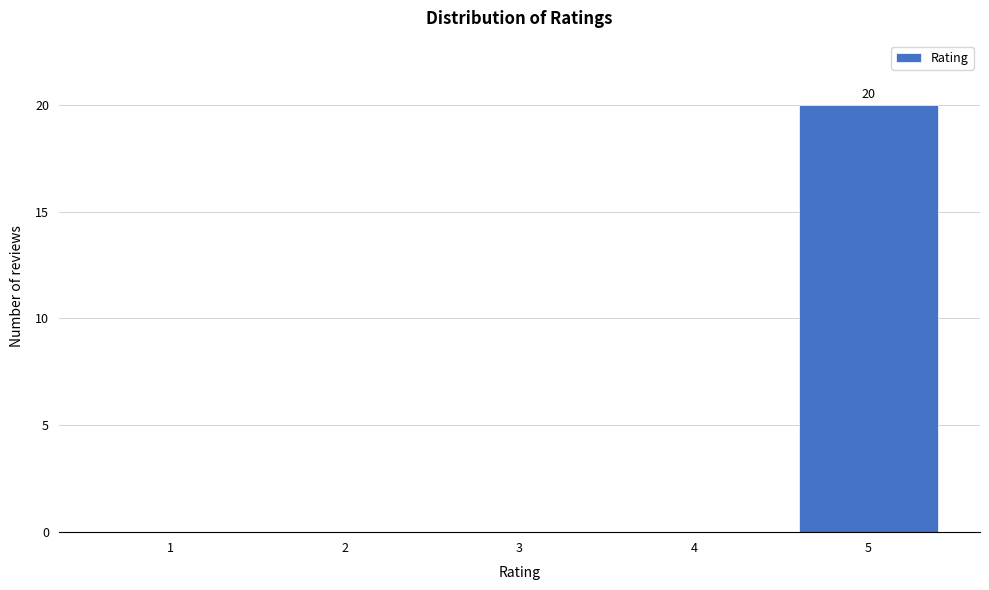

Reading left to right, extract all data points from this chart.

1=0	2=0	3=0	4=0	5=20